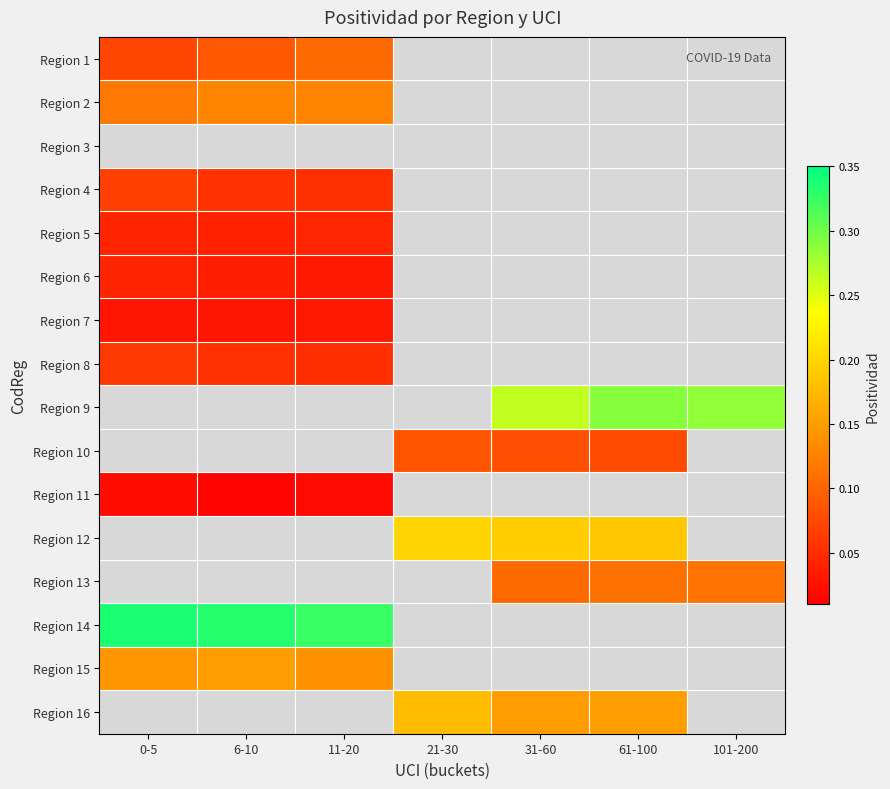

How many values in Region 2 are above zero?

3